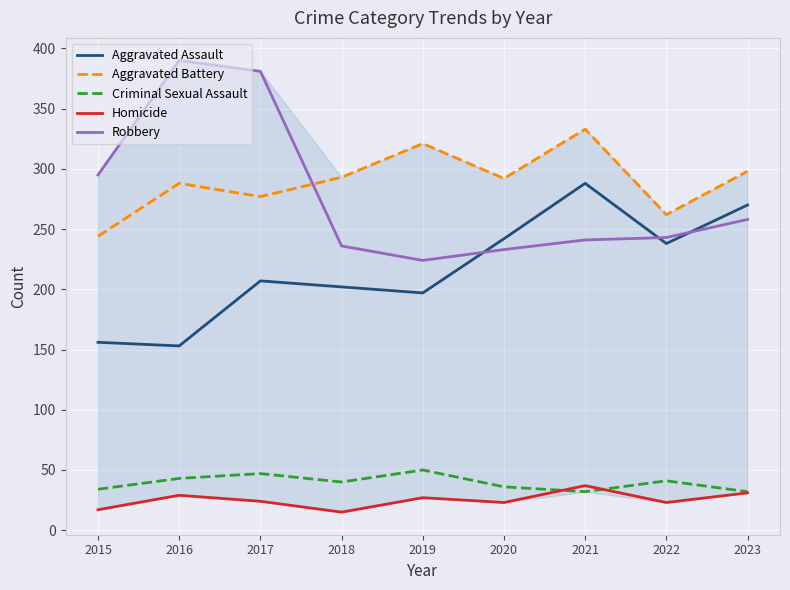

Which series has the widest spread of values?

Robbery